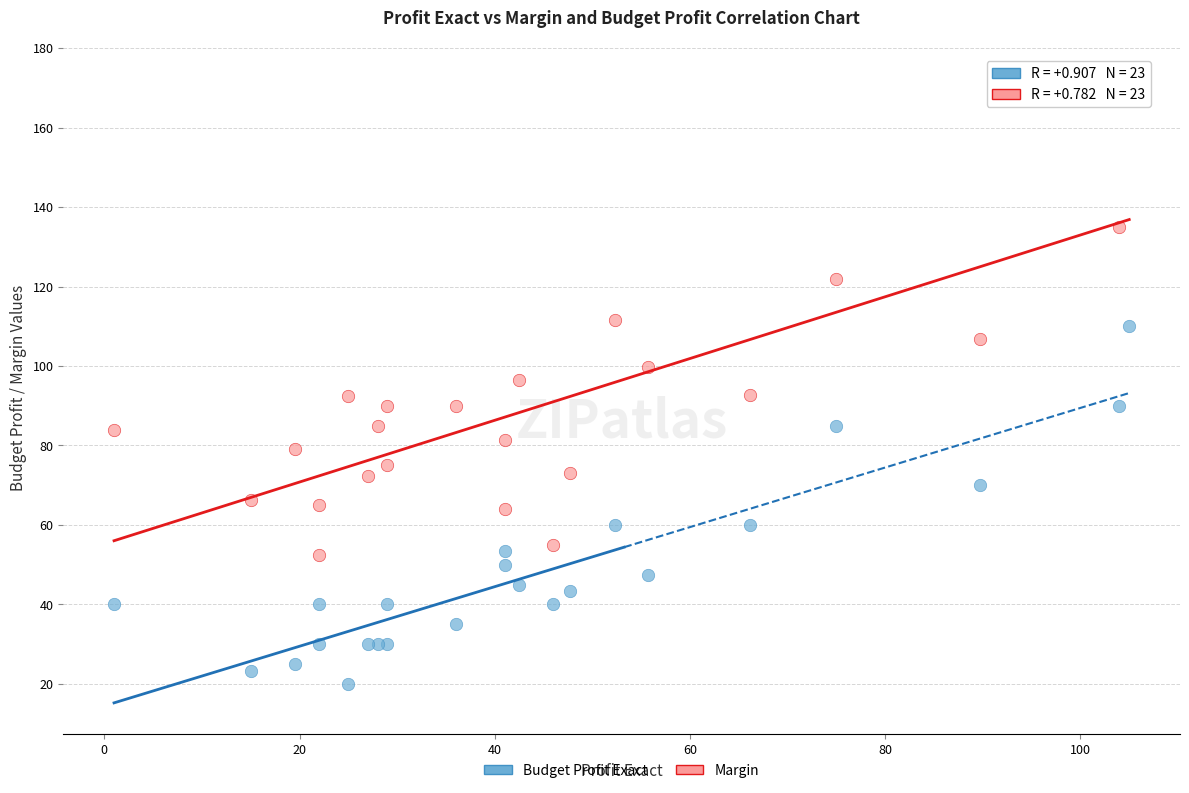

What are all the series names shown in the legend?

Budget Profit Exact, Margin